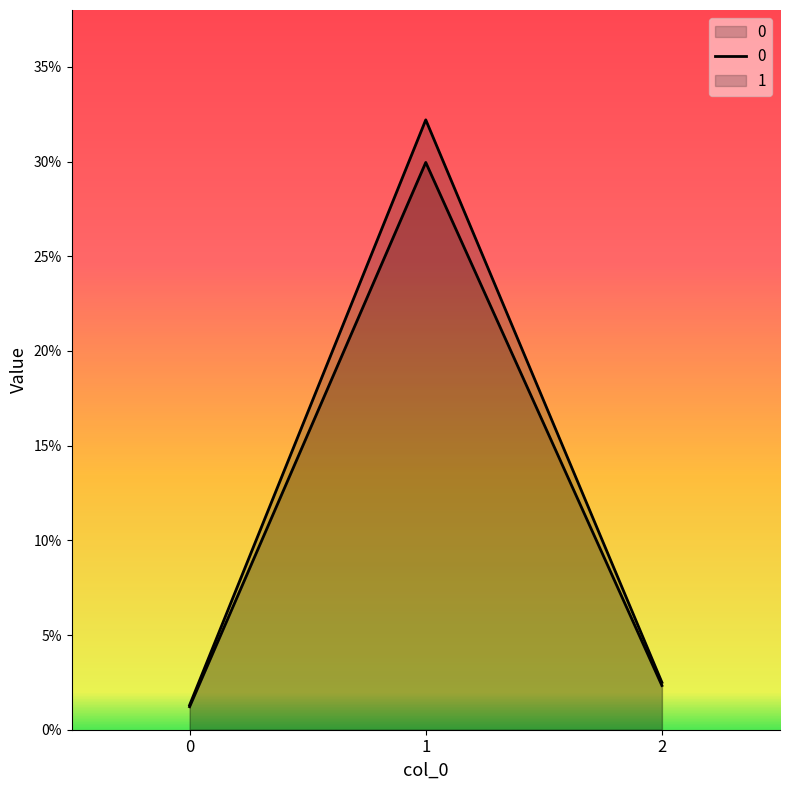

Rank the series by their average value, from lowest to highest.

0, 1